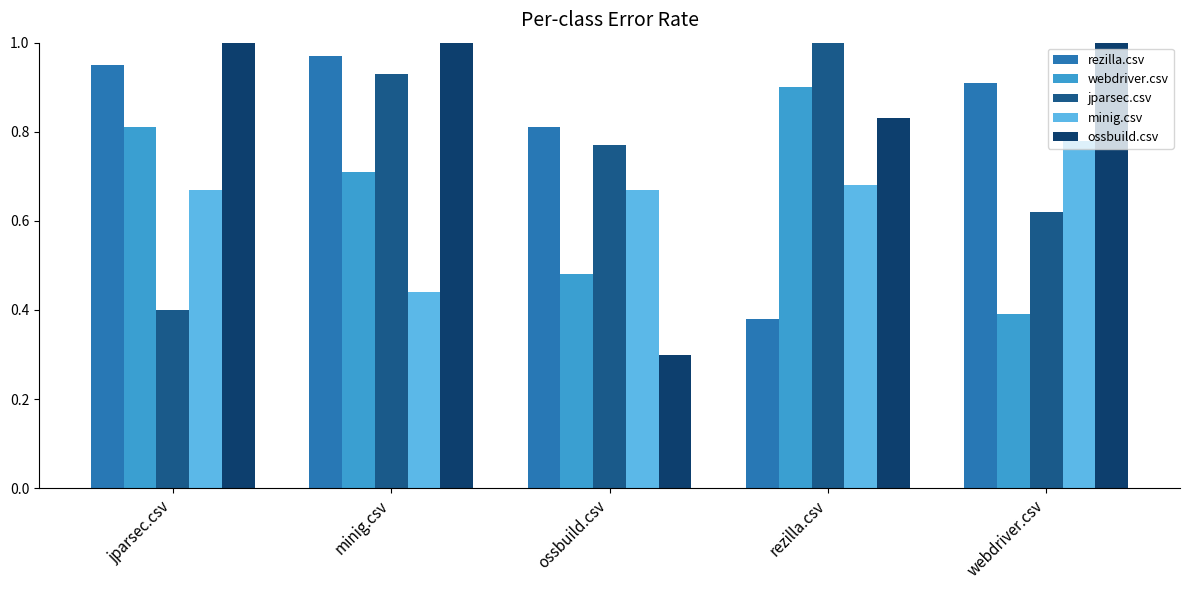

At rezilla.csv, list the series in order from largest to smallest.

jparsec.csv, webdriver.csv, ossbuild.csv, minig.csv, rezilla.csv